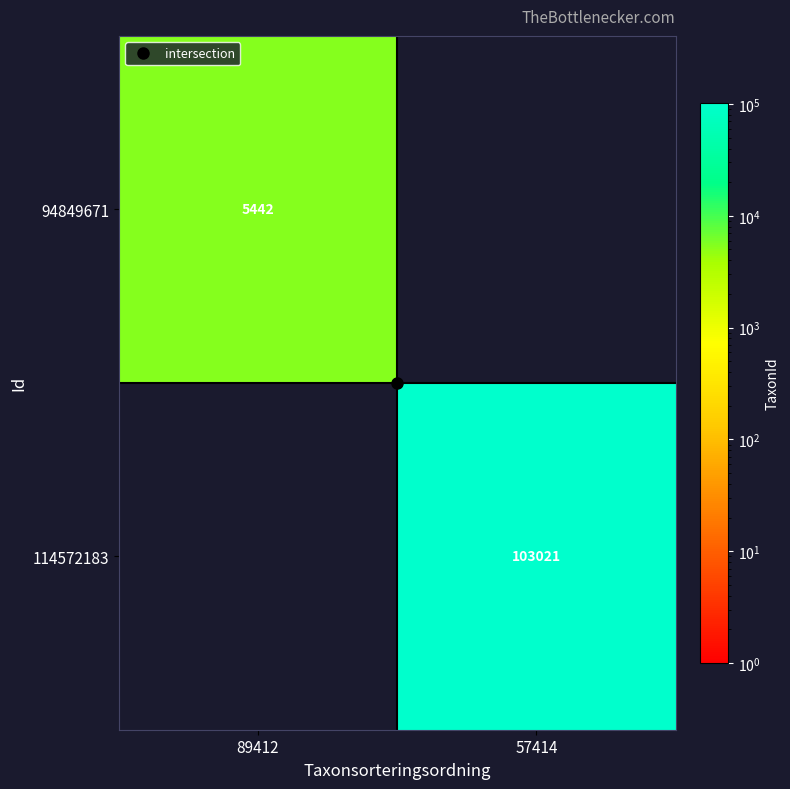

Which has a higher value, 89412 or 57414?

89412